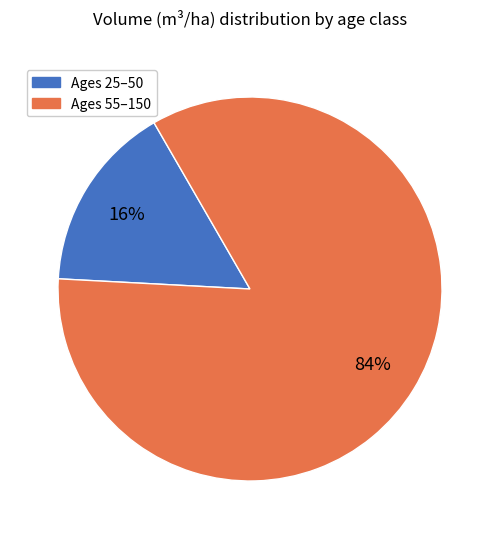

To the nearest percent, what is the difference between the largest and smallest slice percentages?

68%